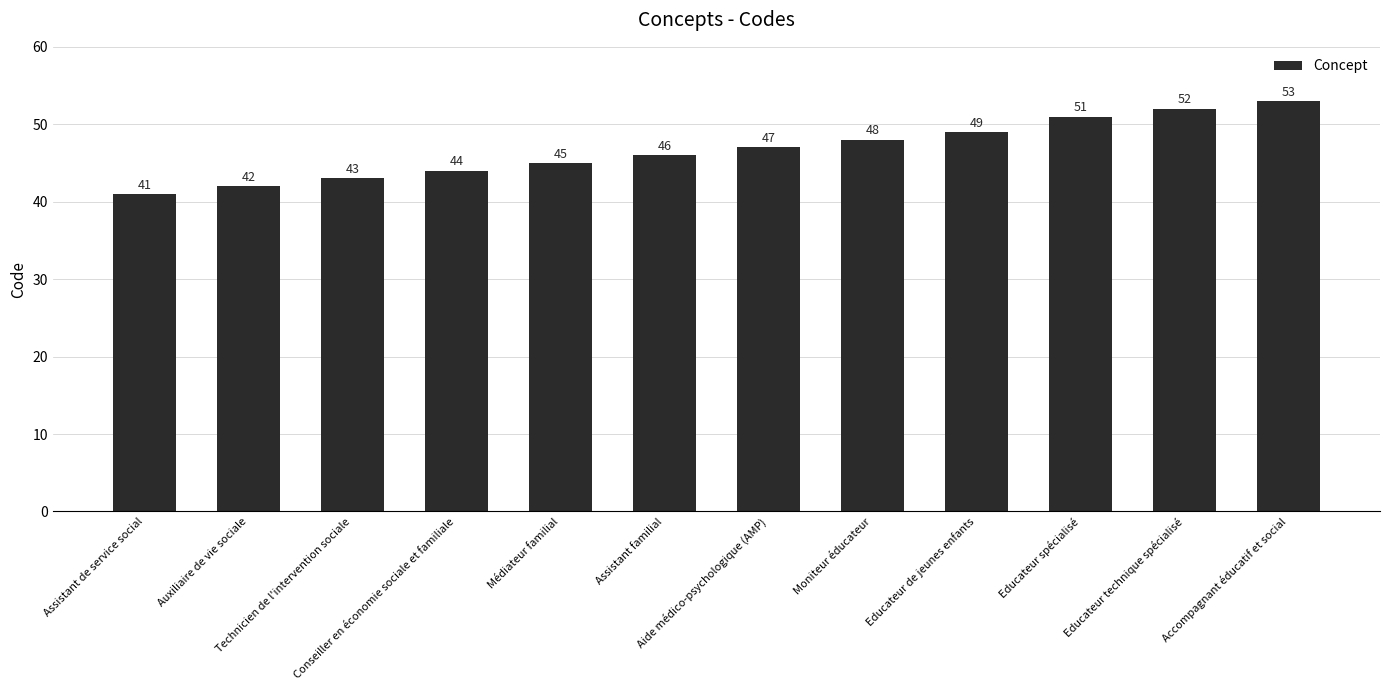

True or false: the data shows 73 at Moniteur éducateur.

False